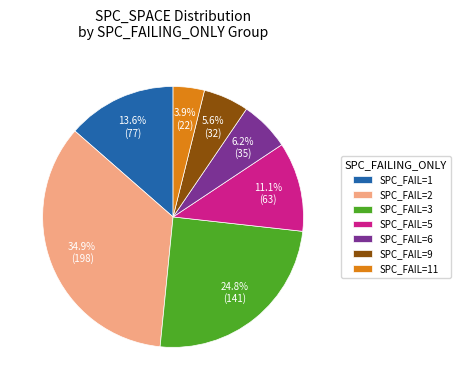

Which category has the smallest portion of the pie?

SPC_FAIL=11